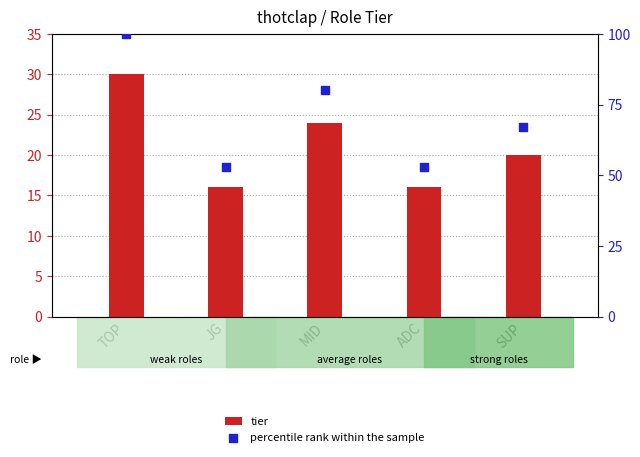

What are all the series names shown in the legend?

tier, percentile rank within the sample